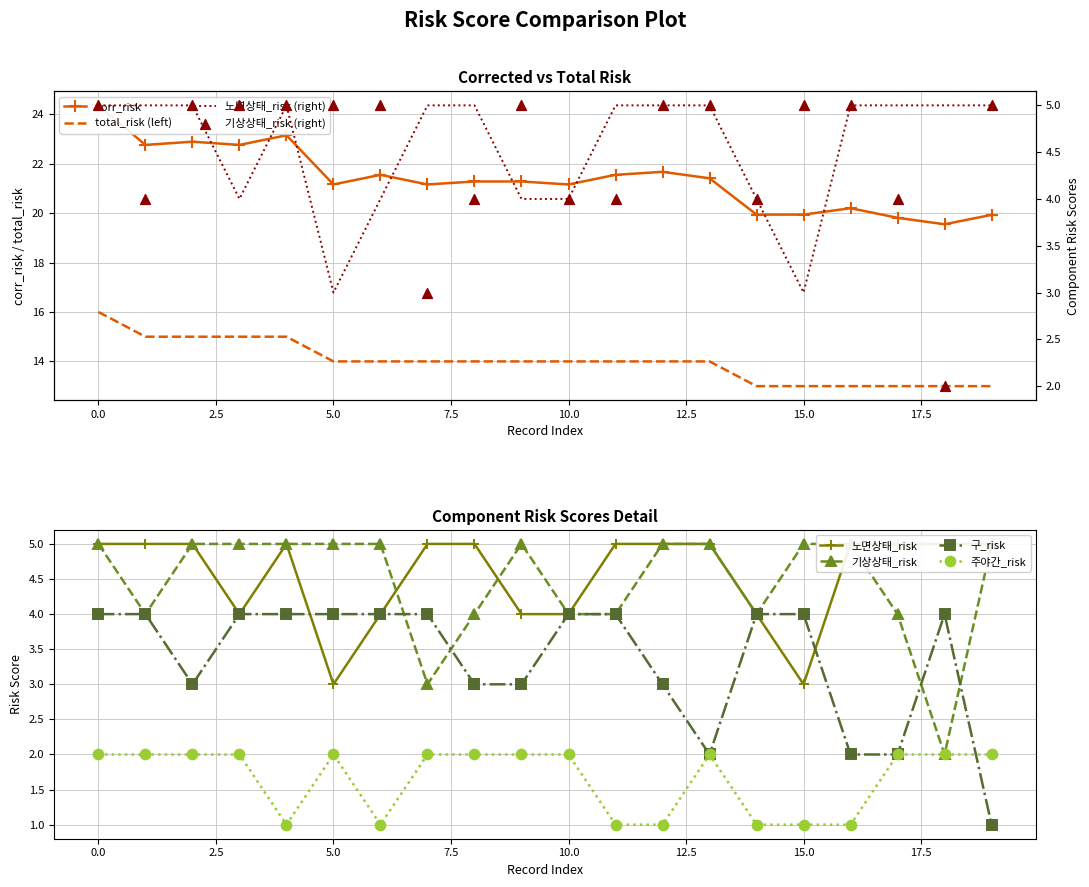

What are all the series names shown in the legend?

corr_risk, total_risk, 노면상태_risk, 기상상태_risk, 구_risk, 주야간_risk